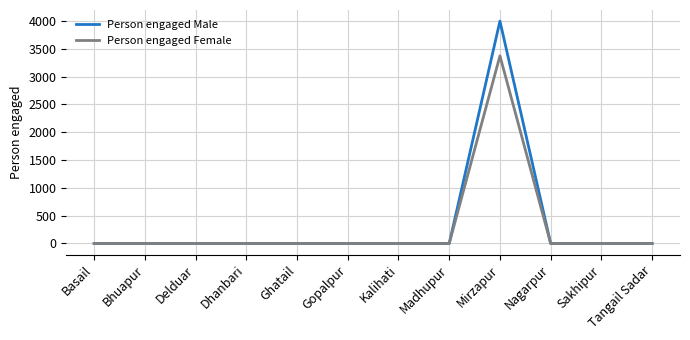

At which category is the sum across all series the highest?

Mirzapur